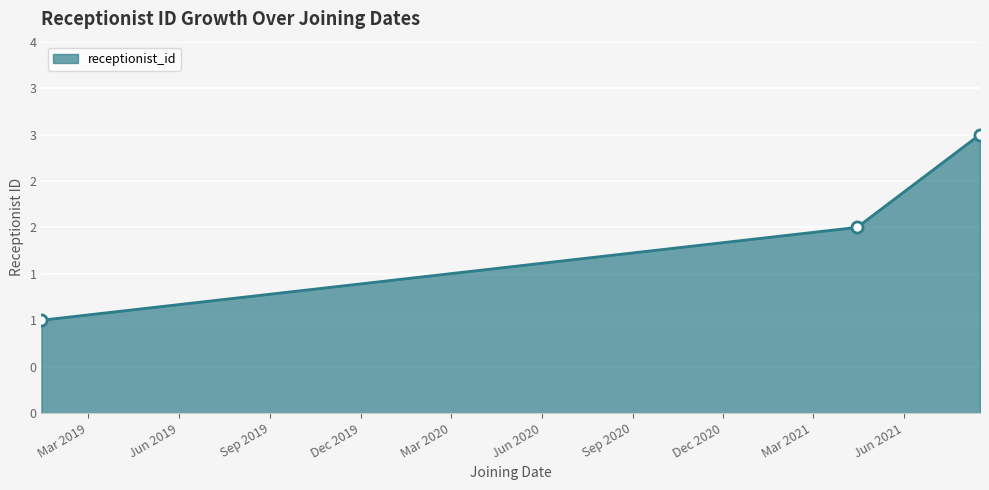

What is the label of the 2nd point from the left?

2021-04-15